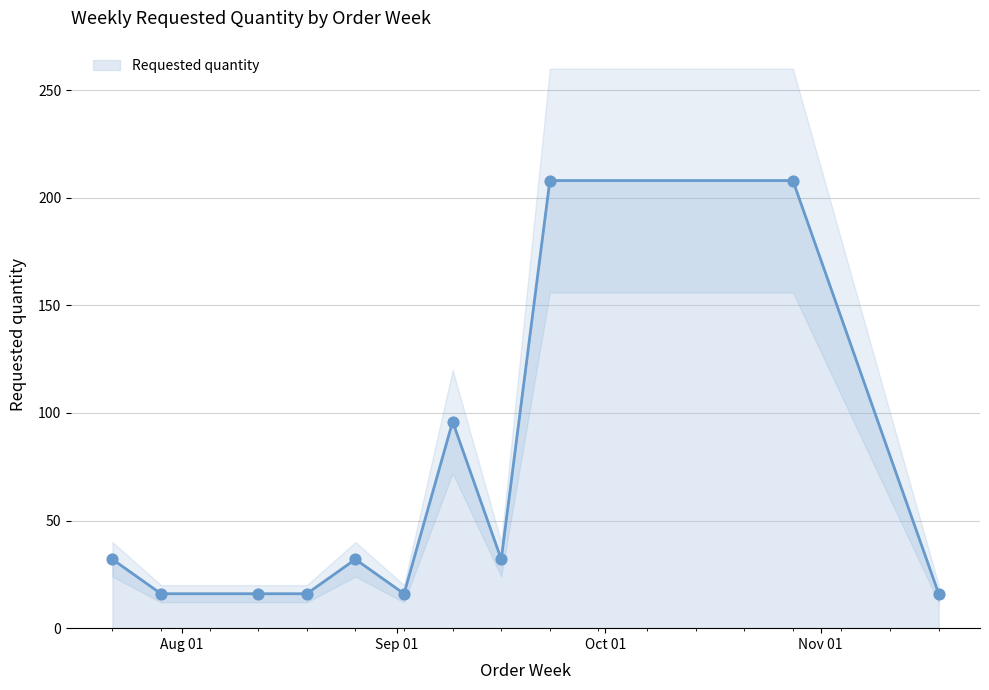

Between Oct 01 and 10, which is larger?

Oct 01